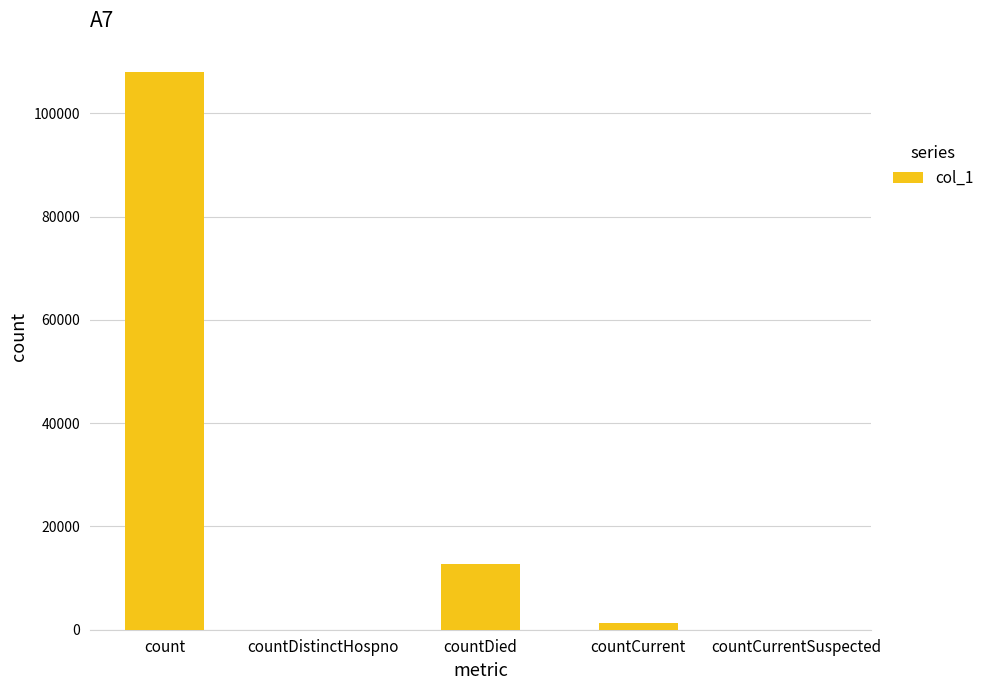

What is the change in value from countDied to countCurrentSuspected?

-12788